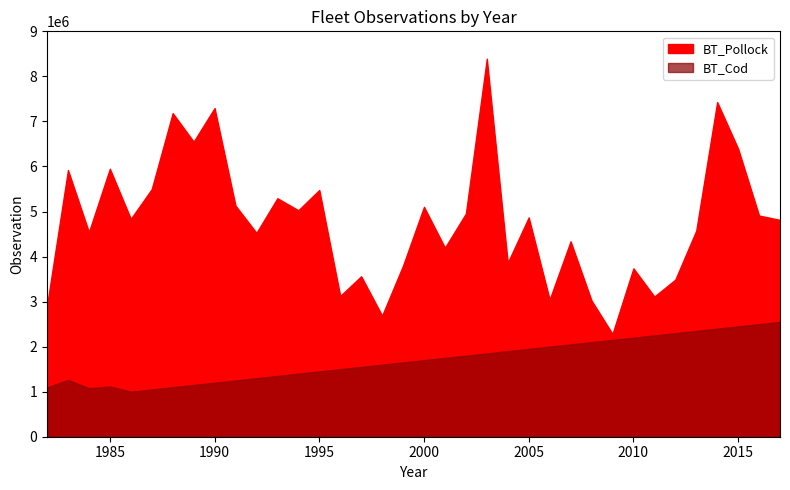

What is the difference between the second highest and minimum values in the BT_Cod series?

1500000.0